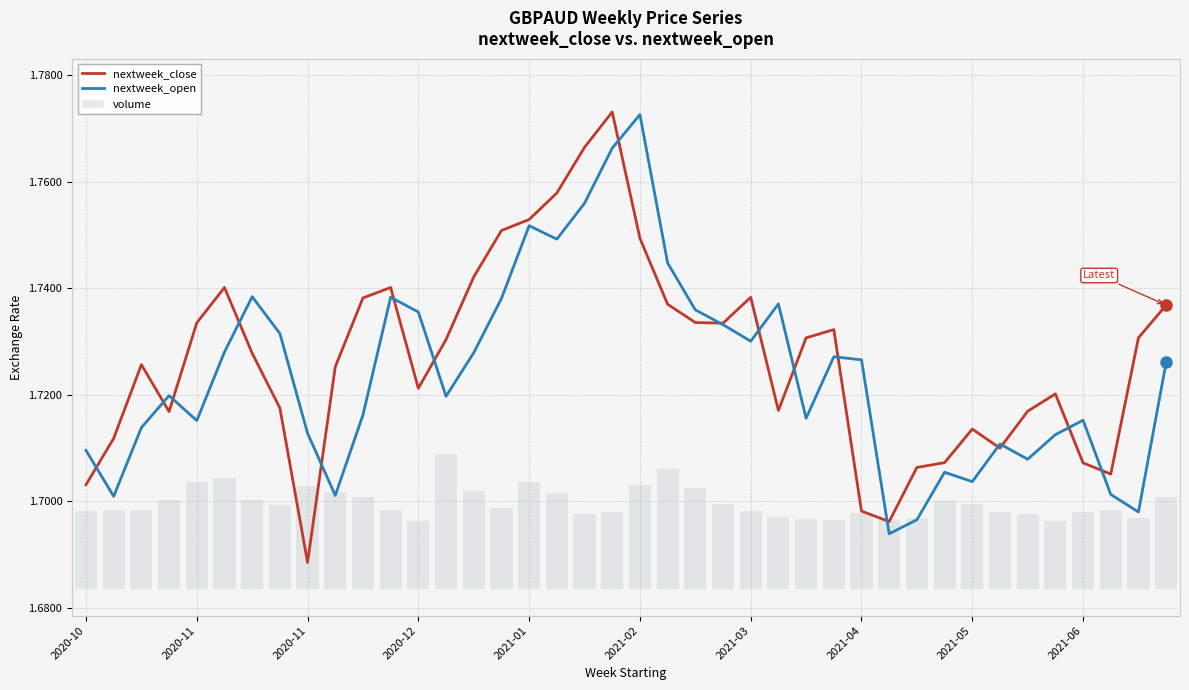

Reading left to right, transcribe all the data shown in this chart.

nextweek_close: 1.7	1.7	1.7	1.7	1.7	1.7	1.7	1.7	1.7	1.7	1.7	1.7	1.7	1.7	1.7	1.8	1.8	1.8	1.8	1.8	1.7	1.7	1.7	1.7	1.7	1.7	1.7	1.7	1.7	1.7	1.7	1.7	1.7	1.7	1.7	1.7	1.7	1.7	1.7	1.7
nextweek_open: 1.7	1.7	1.7	1.7	1.7	1.7	1.7	1.7	1.7	1.7	1.7	1.7	1.7	1.7	1.7	1.7	1.8	1.7	1.8	1.8	1.8	1.7	1.7	1.7	1.7	1.7	1.7	1.7	1.7	1.7	1.7	1.7	1.7	1.7	1.7	1.7	1.7	1.7	1.7	1.7
volume: 0.0	0.0	0.0	0.0	0.0	0.0	0.0	0.0	0.0	0.0	0.0	0.0	0.0	0.0	0.0	0.0	0.0	0.0	0.0	0.0	0.0	0.0	0.0	0.0	0.0	0.0	0.0	0.0	0.0	0.0	0.0	0.0	0.0	0.0	0.0	0.0	0.0	0.0	0.0	0.0